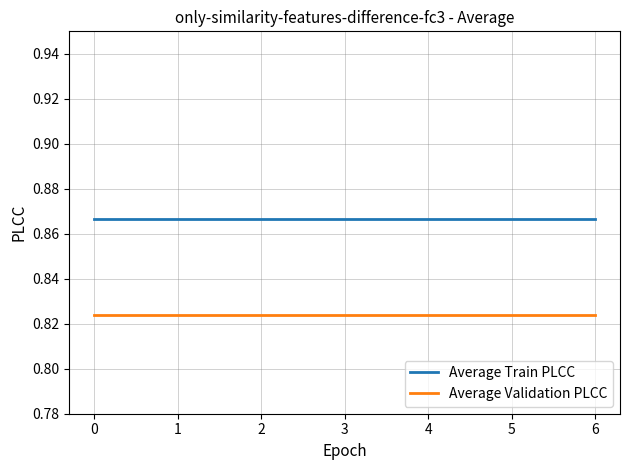

Is the value of Average Validation PLCC at 5 greater than the value of Average Train PLCC at 5?

No